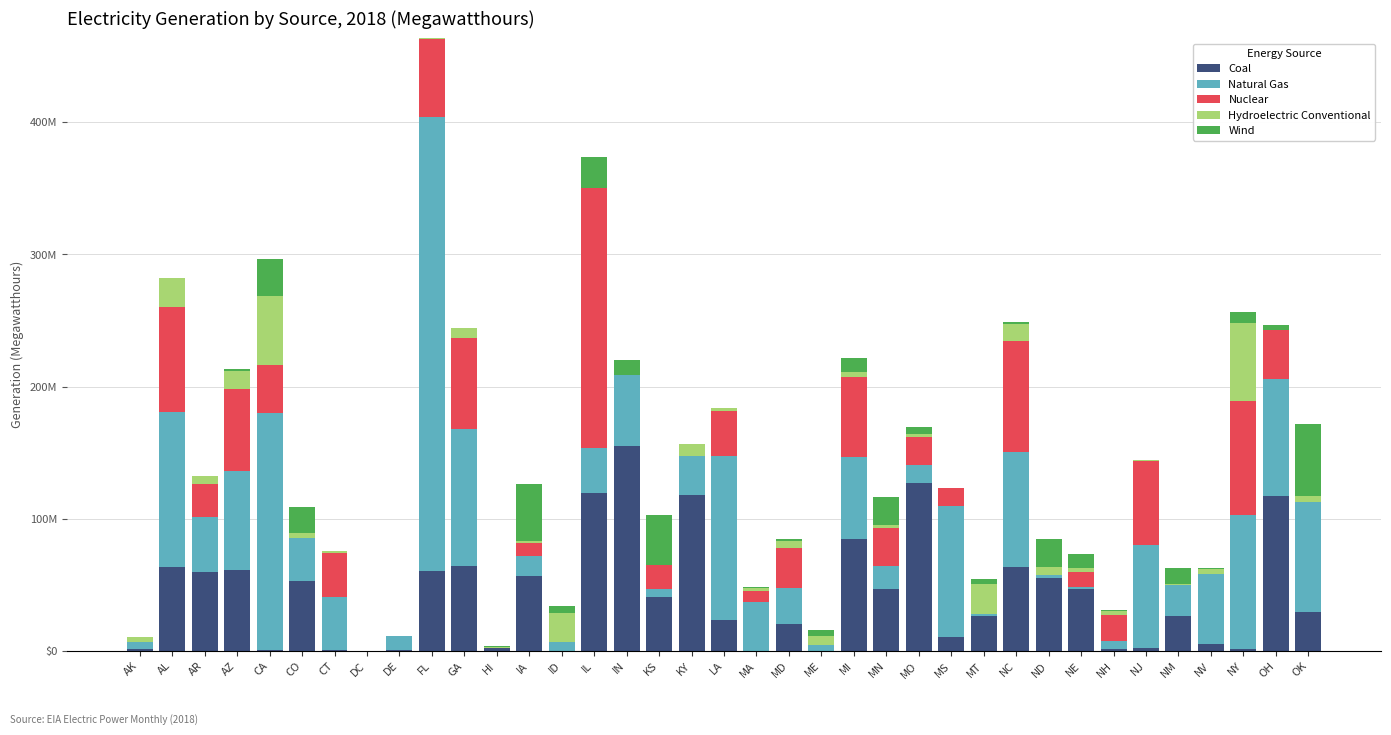

What are all the series names shown in the legend?

Coal, Natural Gas, Nuclear, Hydroelectric Conventional, Wind